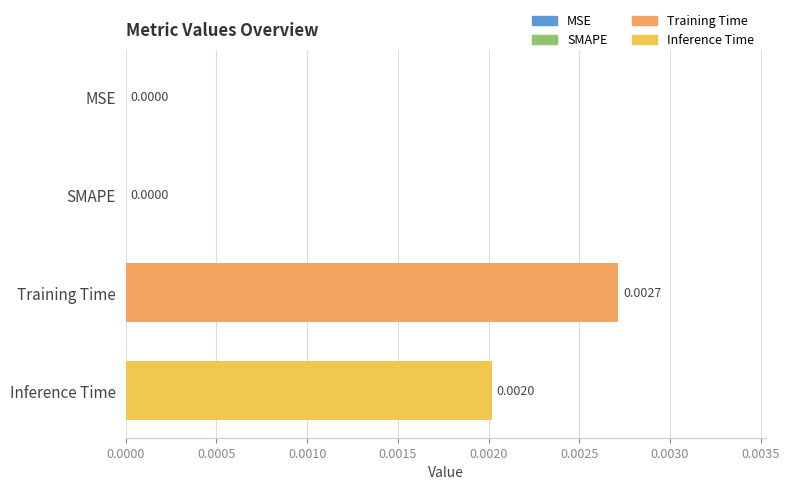

How many positive values are there?

2